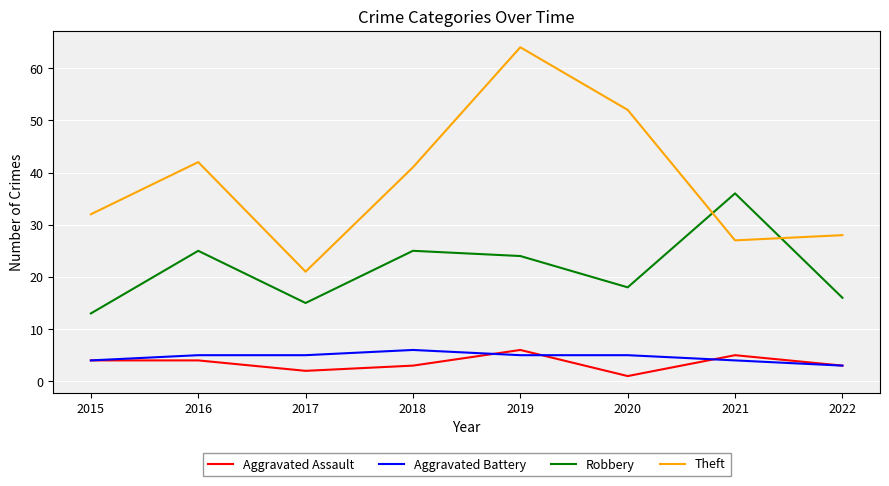

Between 2015 and 2017, which series saw the biggest shift?

Theft